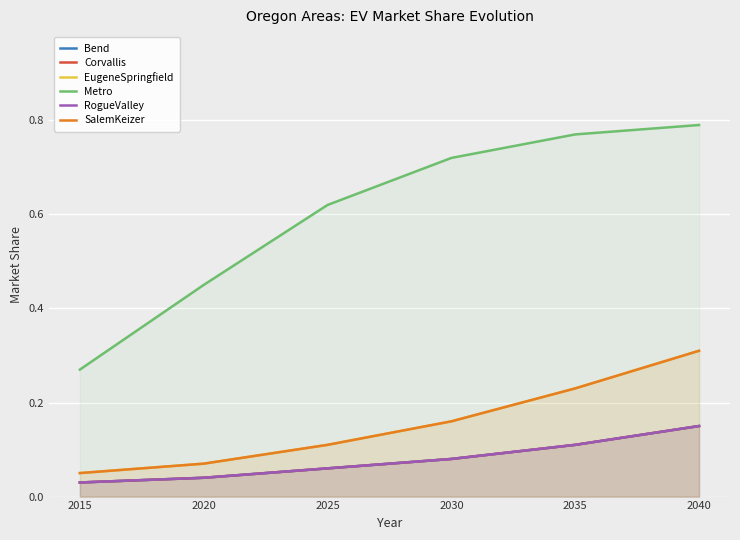

At which category does the chart reach its minimum across all series?

2015